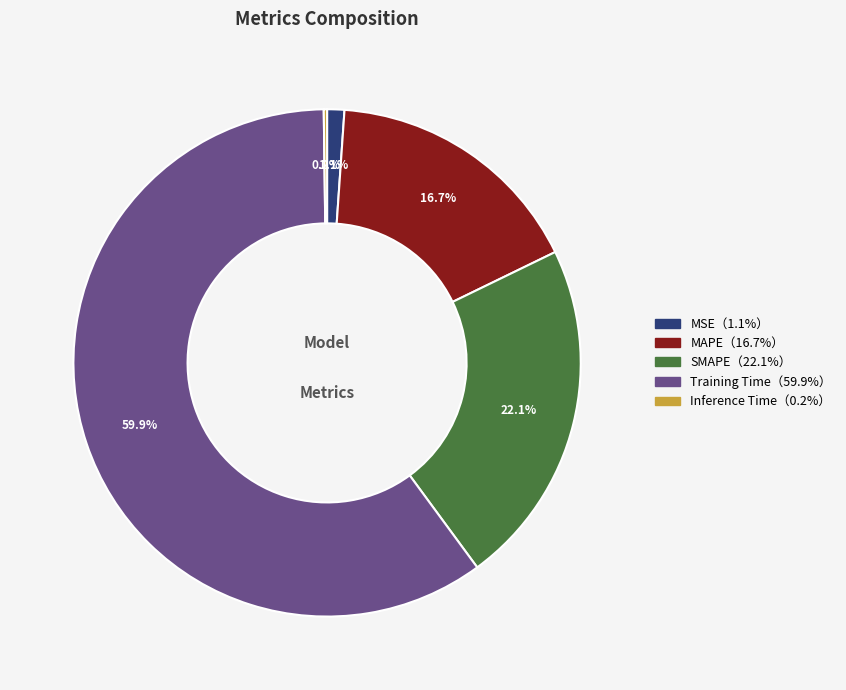

To the nearest percent, what is the difference between the largest and smallest slice percentages?

60%